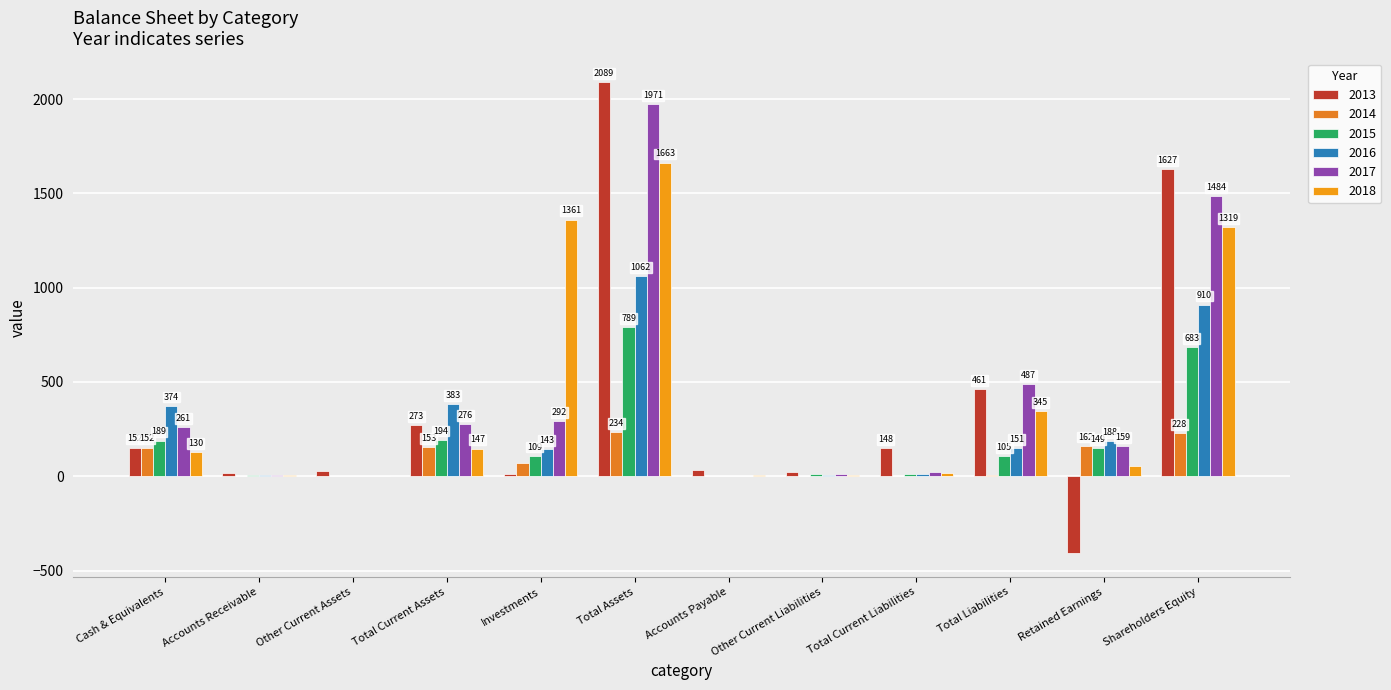

Is it true that 2016 equals 248 at Cash & Equivalents?

False